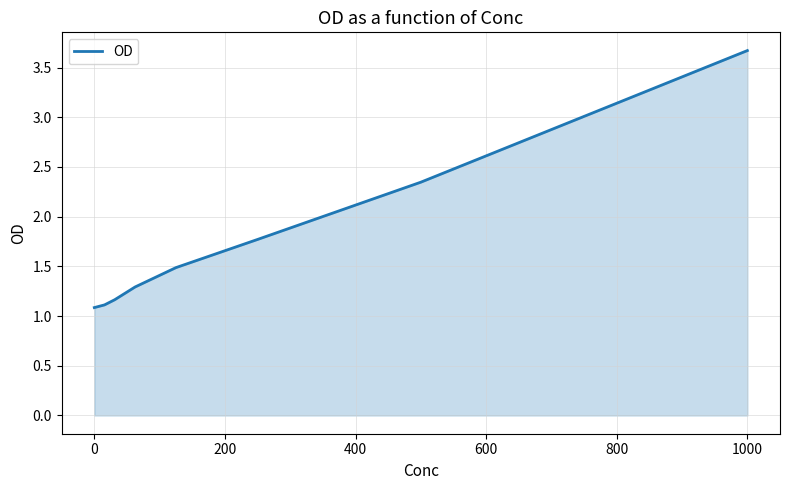

How many lines are shown in the chart?

1